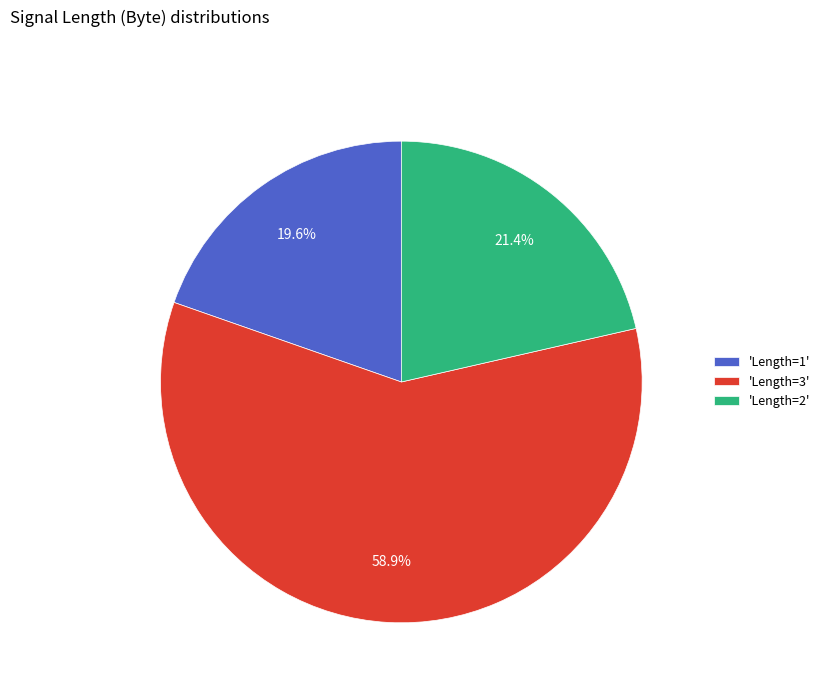

How many slices are in this pie chart?

3